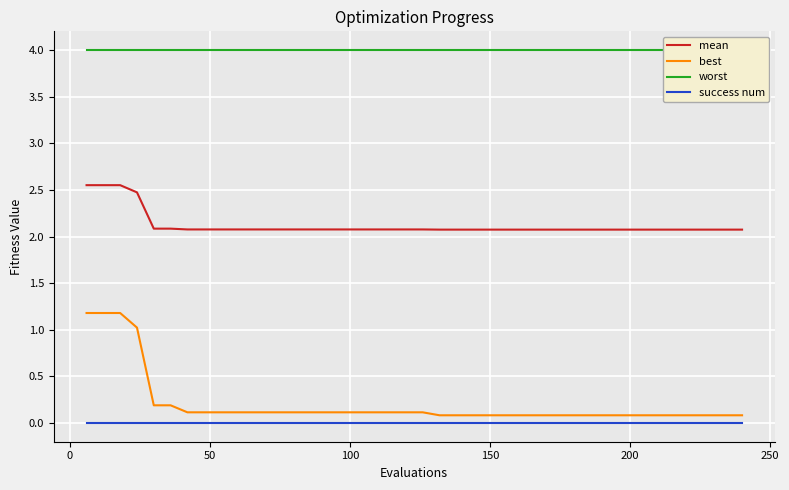

Which series has the largest total across all categories?

worst